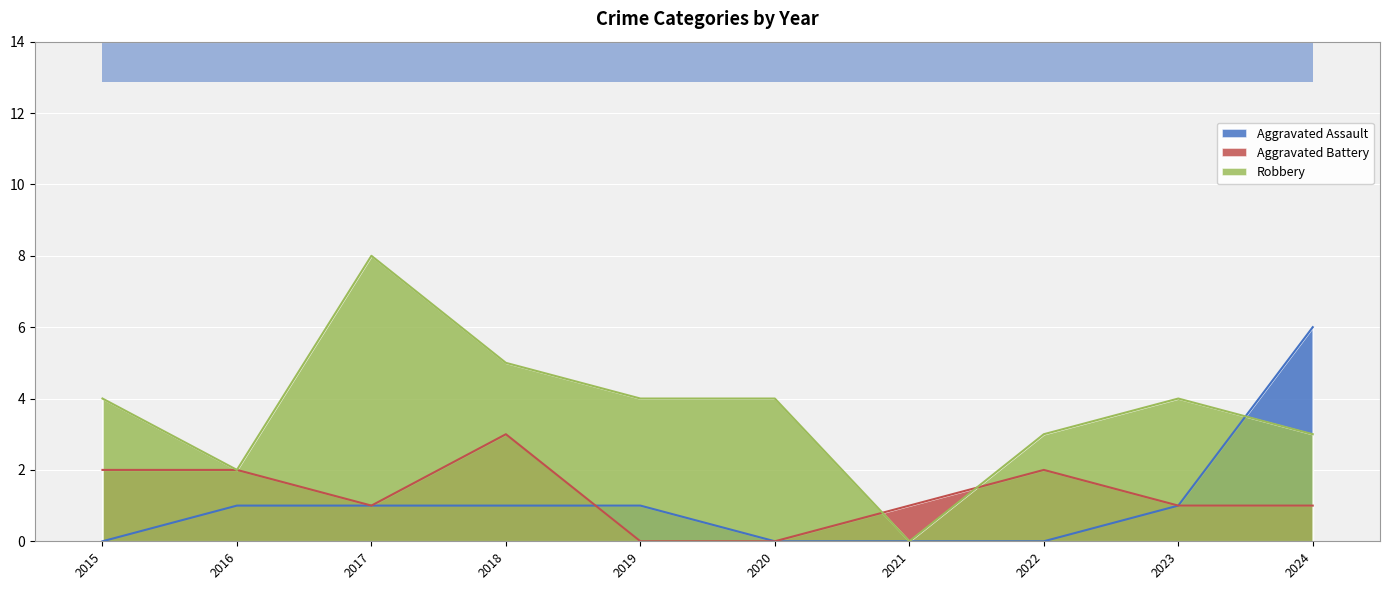

How many interior local valleys does the Aggravated Battery series have?

1